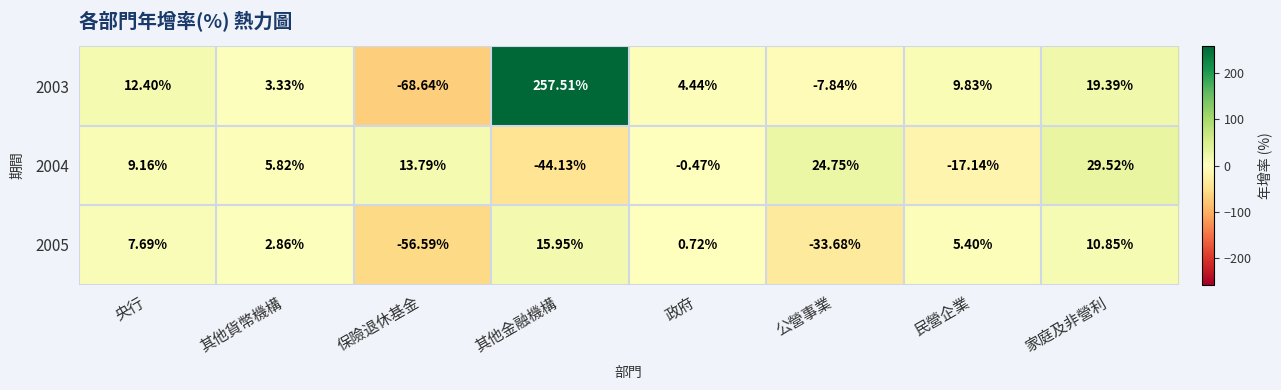

Where does the 2004 series first go above 9?

央行